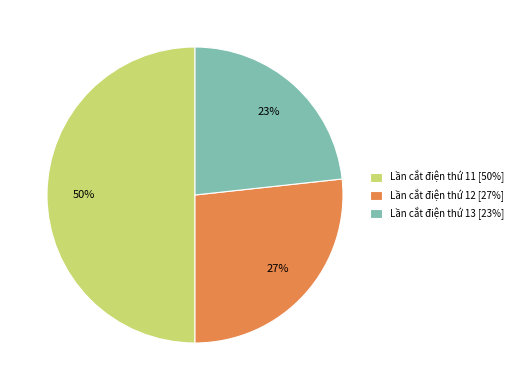

Do Lần cắt điện thứ 12 [27%] and Lần cắt điện thứ 11 [50%] together represent more than half of the pie?

Yes